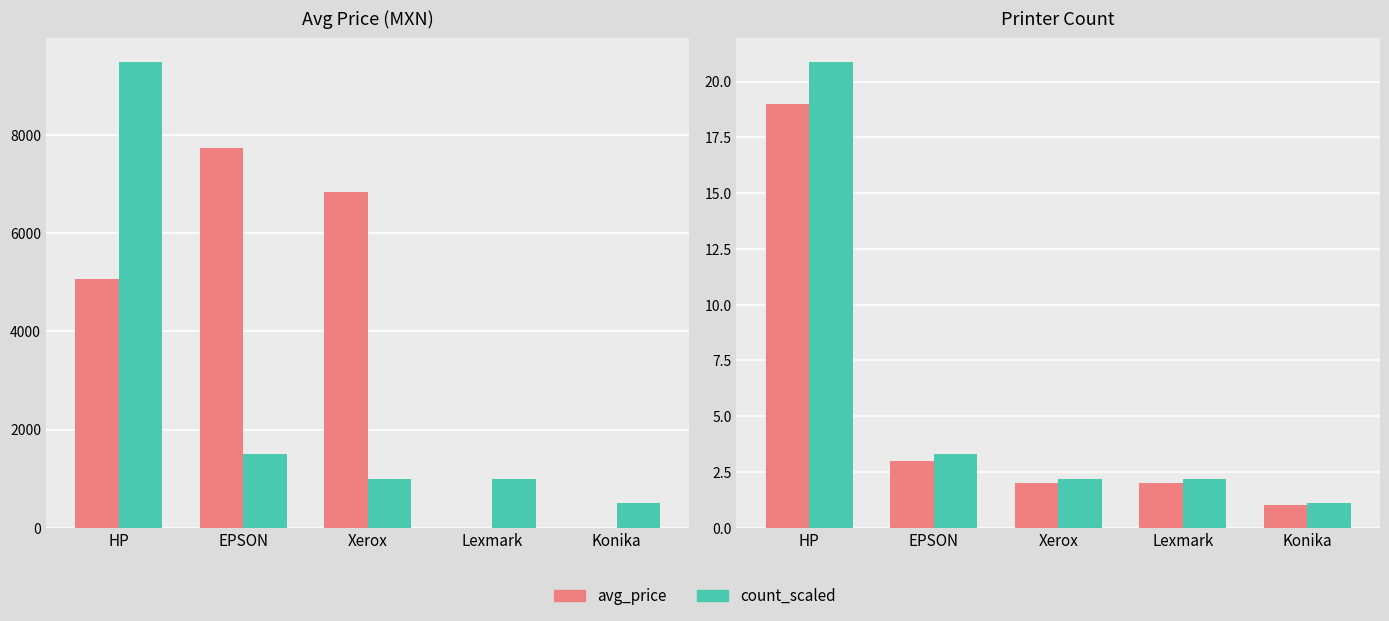

Is the value of count at Konika greater than the value of count_alt at HP?

No